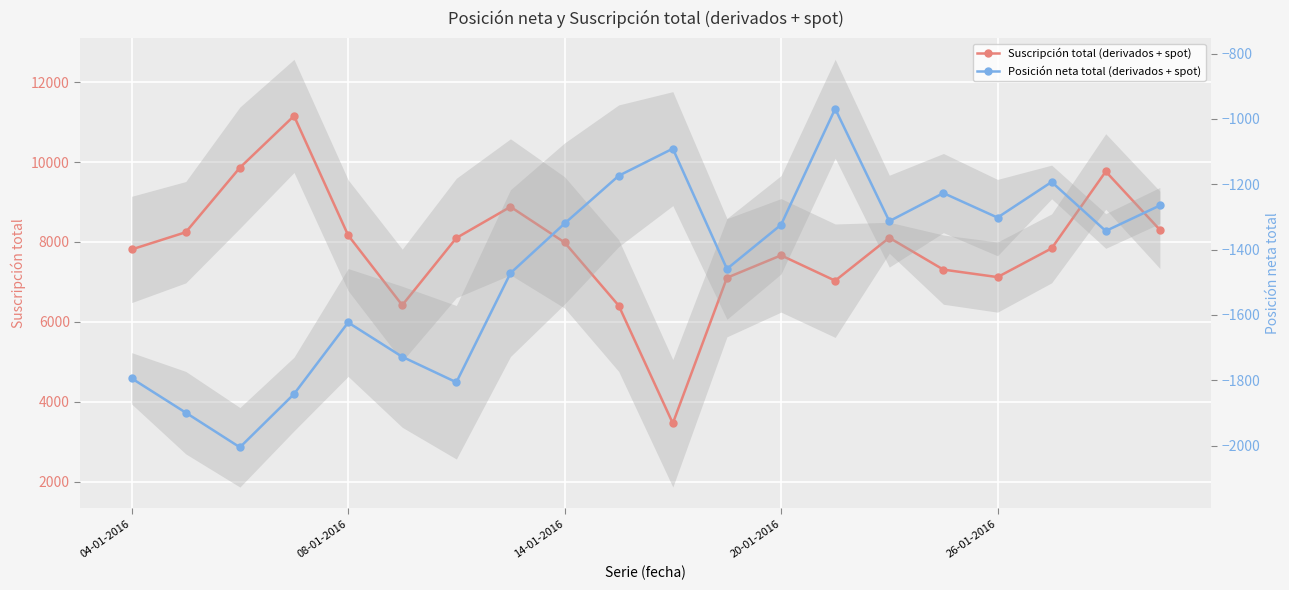

The Posición neta total (derivados + spot) series shows -1728 at 5. True or false?

True